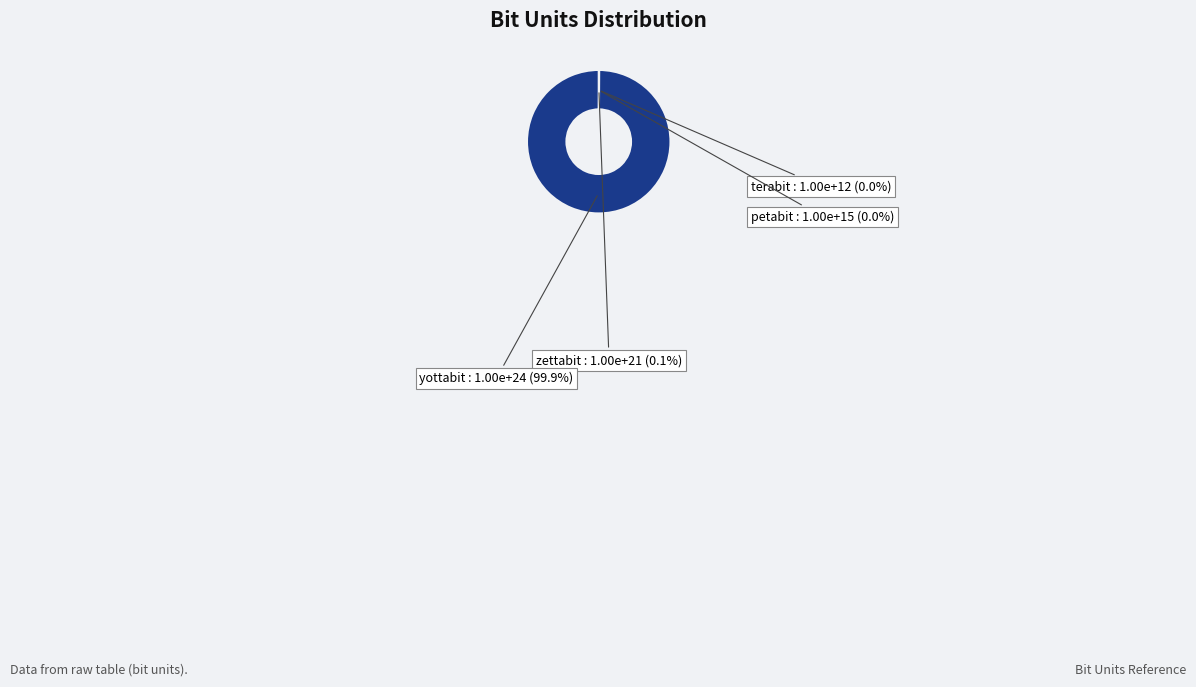

True or false: yottabit accounts for 100% of the total.

True